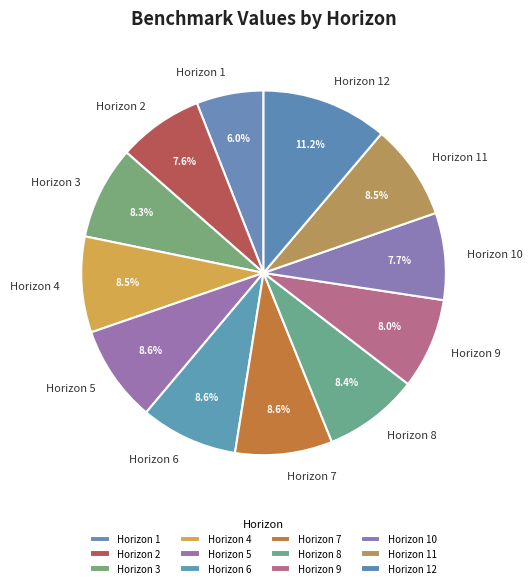

Does Horizon 12 represent more than half of the total?

No